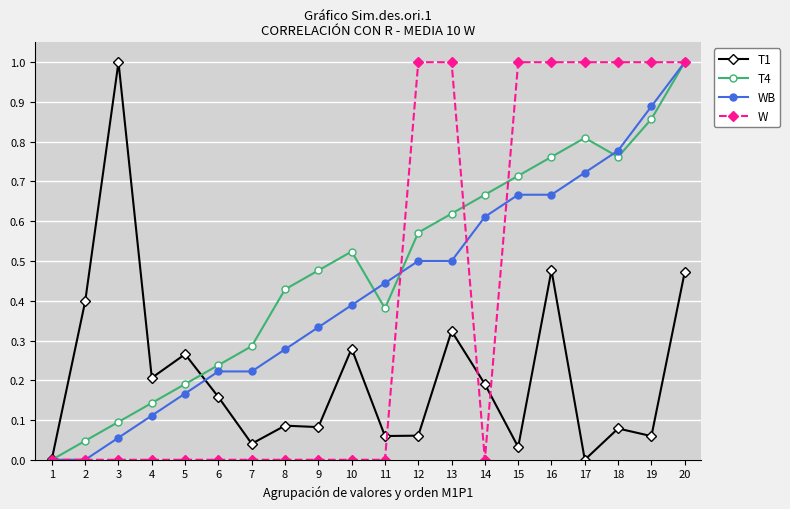

The W series shows 0.0 at 14. True or false?

True